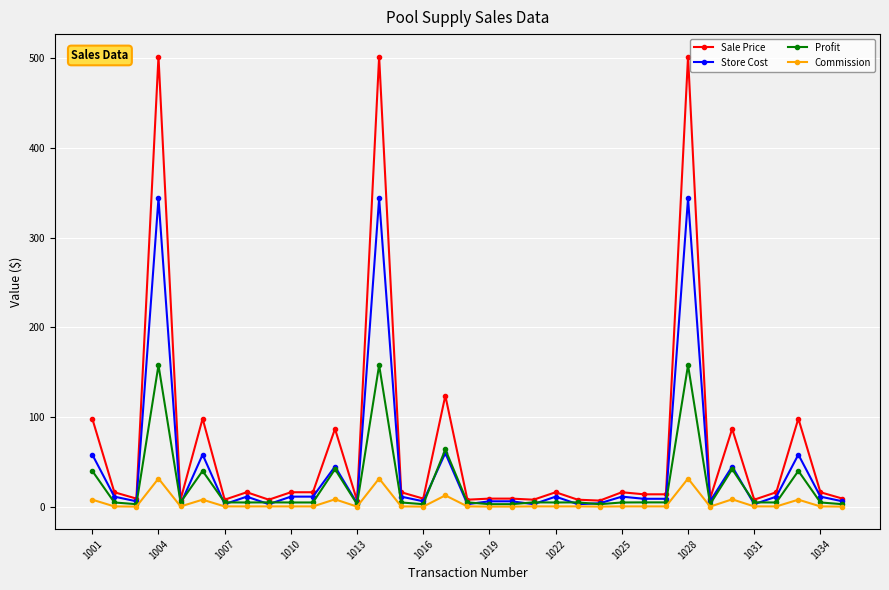

What is the average value of the Store Cost series?

44.1